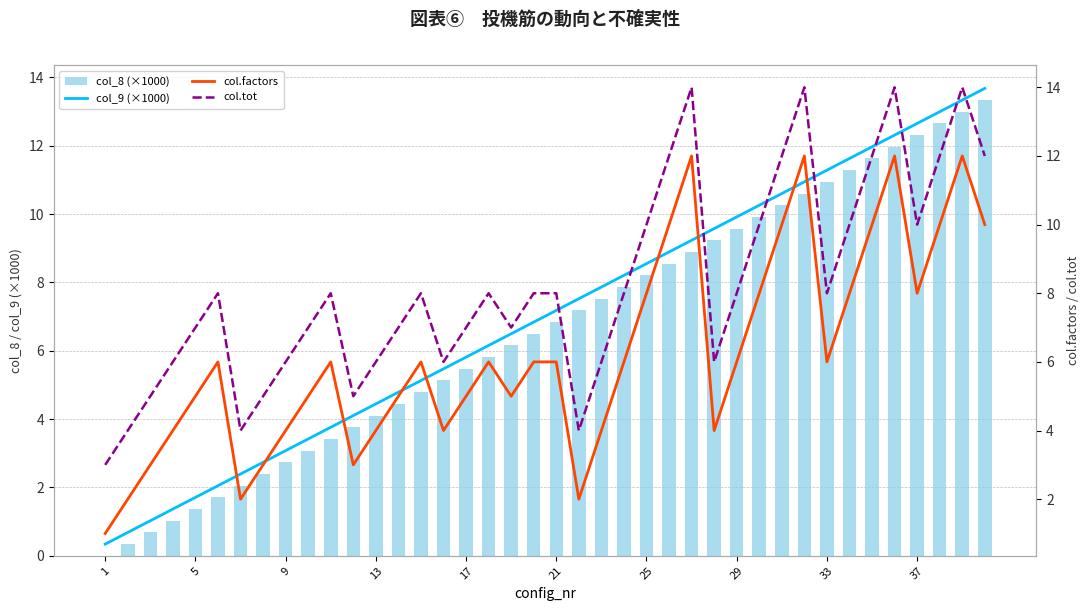

At which label does col_9 (×1000) reach its minimum?

1